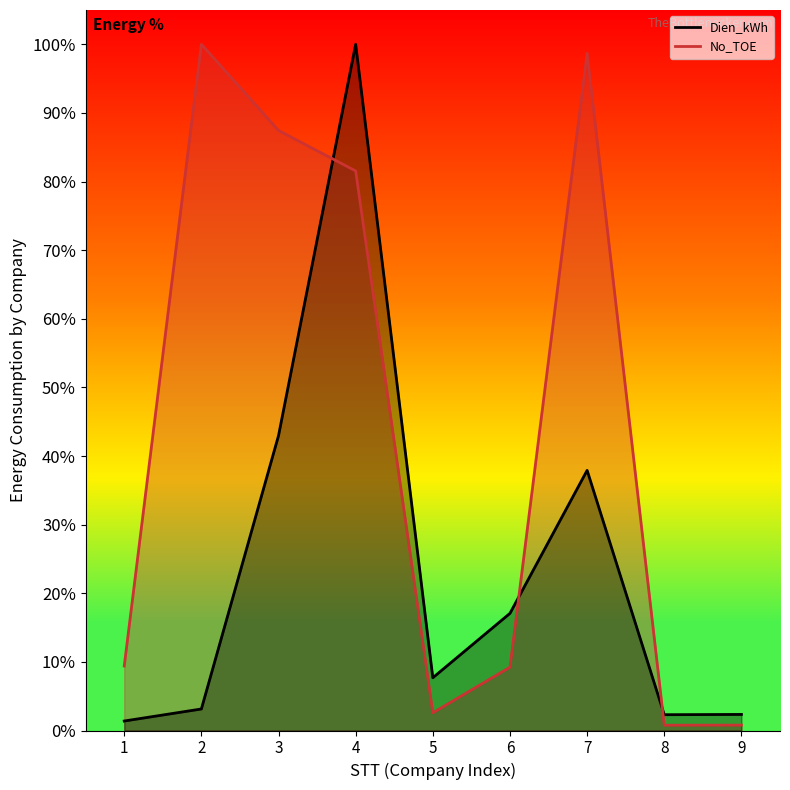

Rank the categories by No_TOE value from lowest to highest.

8, 9, 5, 6, 1, 4, 3, 7, 2